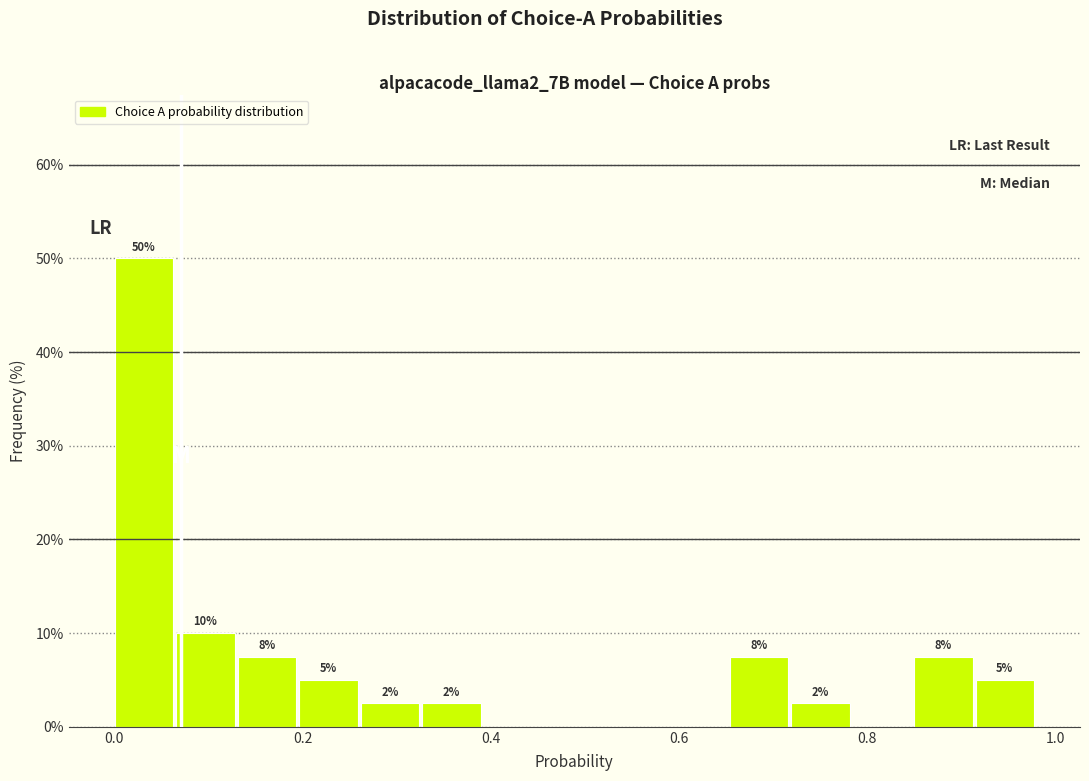

Around what value on the x-axis is the tallest bar? Give the approximate position of its centre, as read against the axis.

0.04